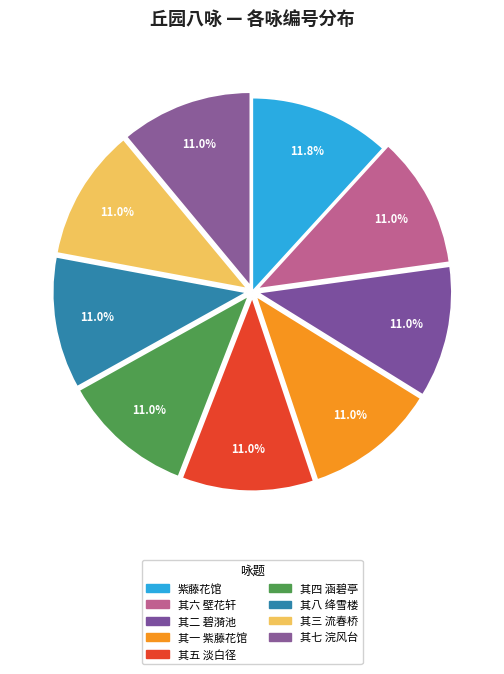

Count the number of slices in the pie.

9